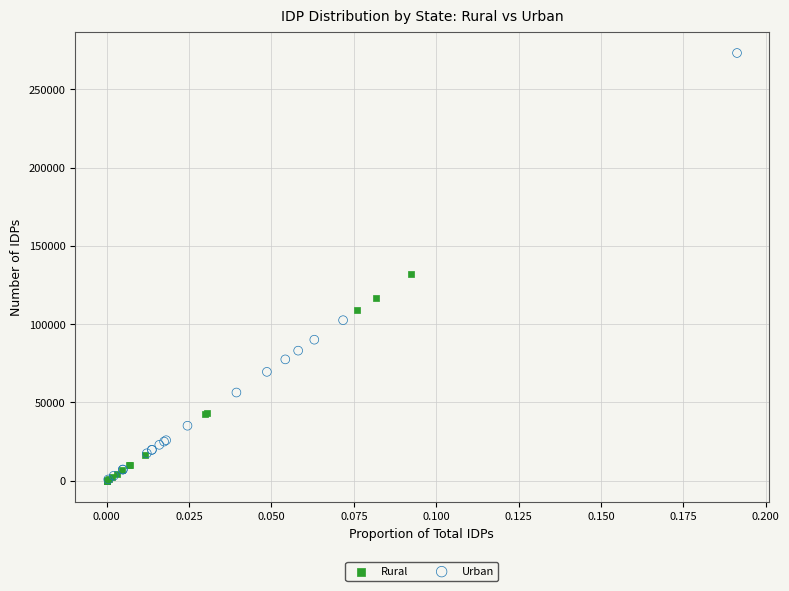

Which series has the largest Y range (max minus min)?

Urban